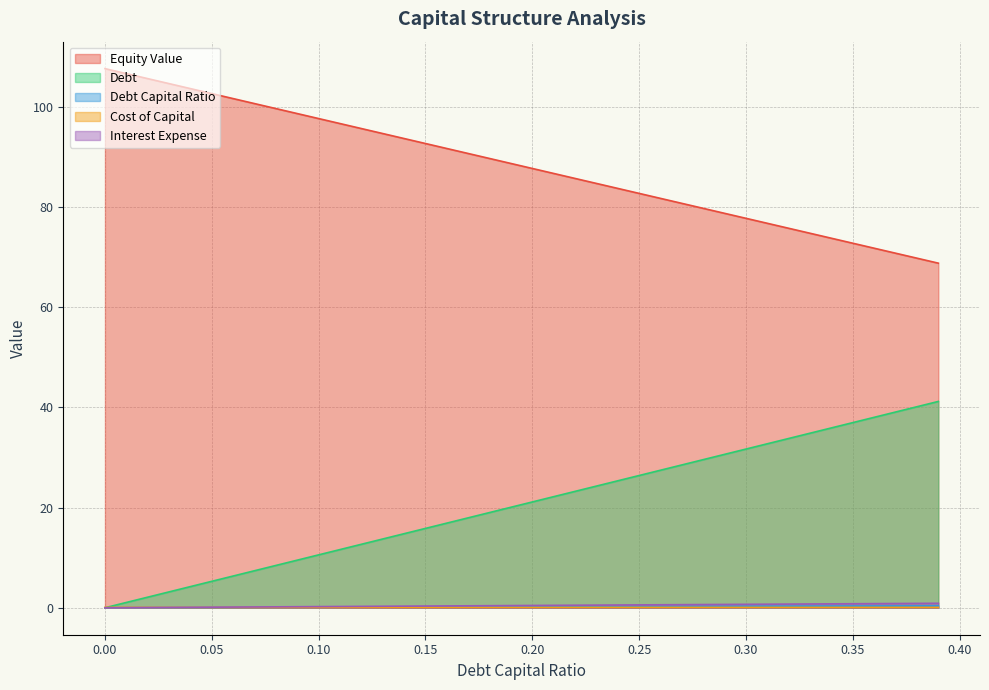

How many series are shown in this chart?

5